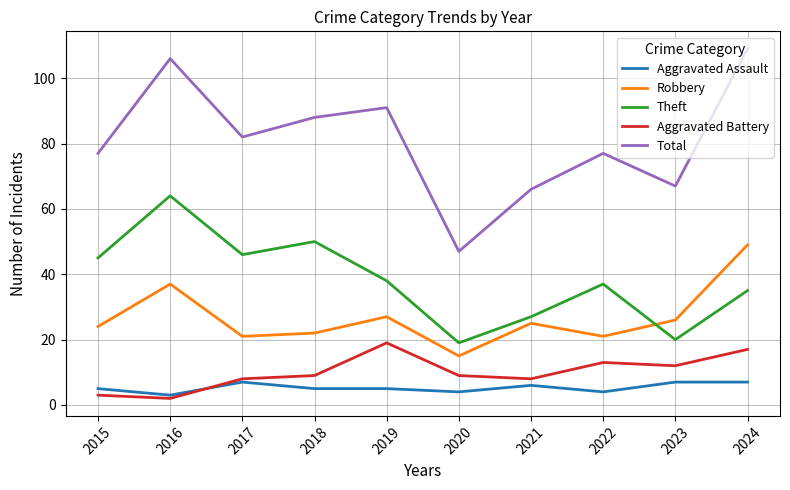

Read the Total value at 2019.

91